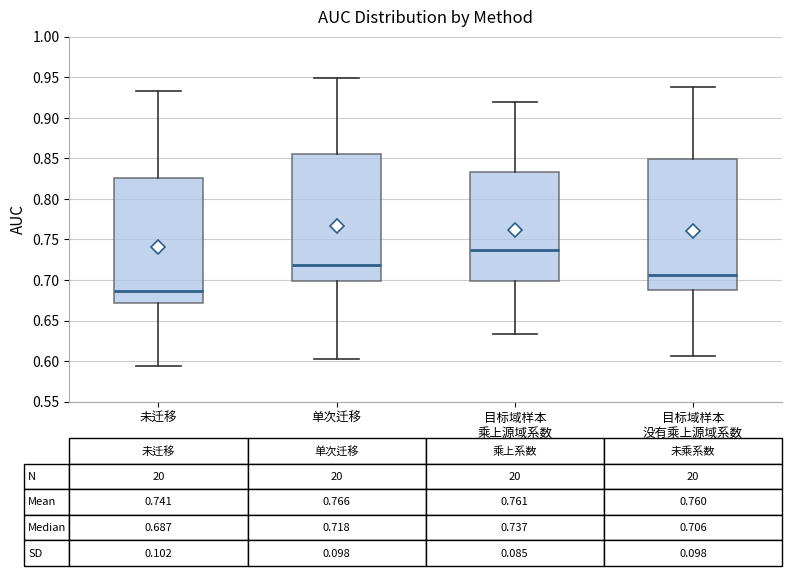

Which box's median line is the highest?

目标域样本 乘上源域系数